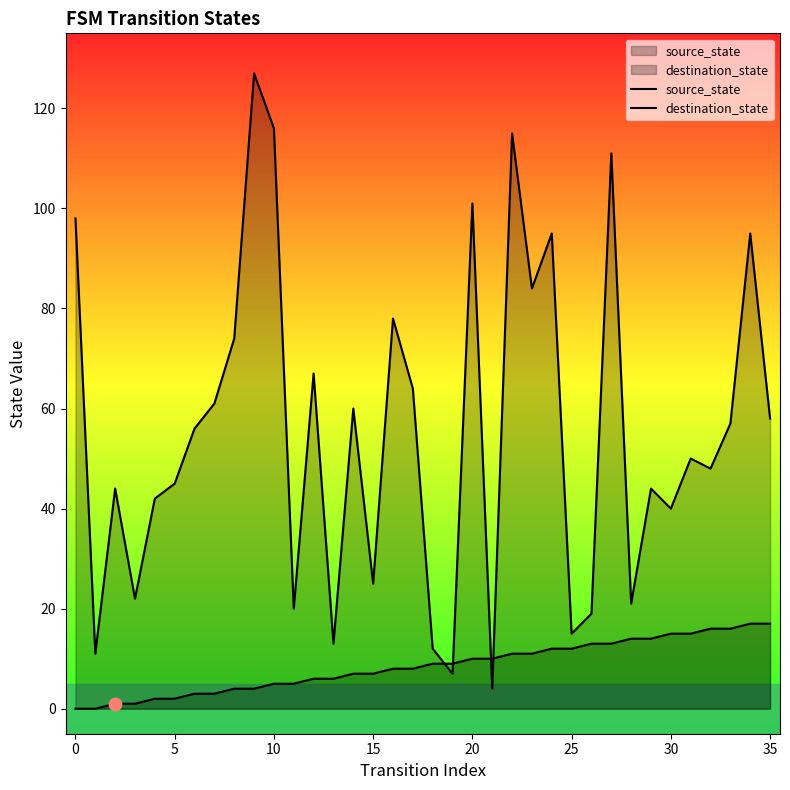

Which series has the widest spread of Y values?

destination_state